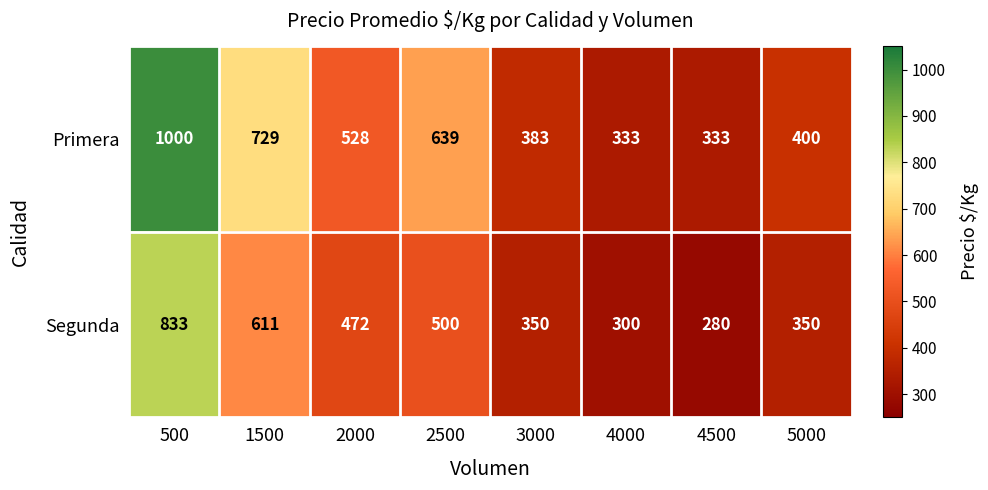

What is the lowest value of the Segunda series?

280